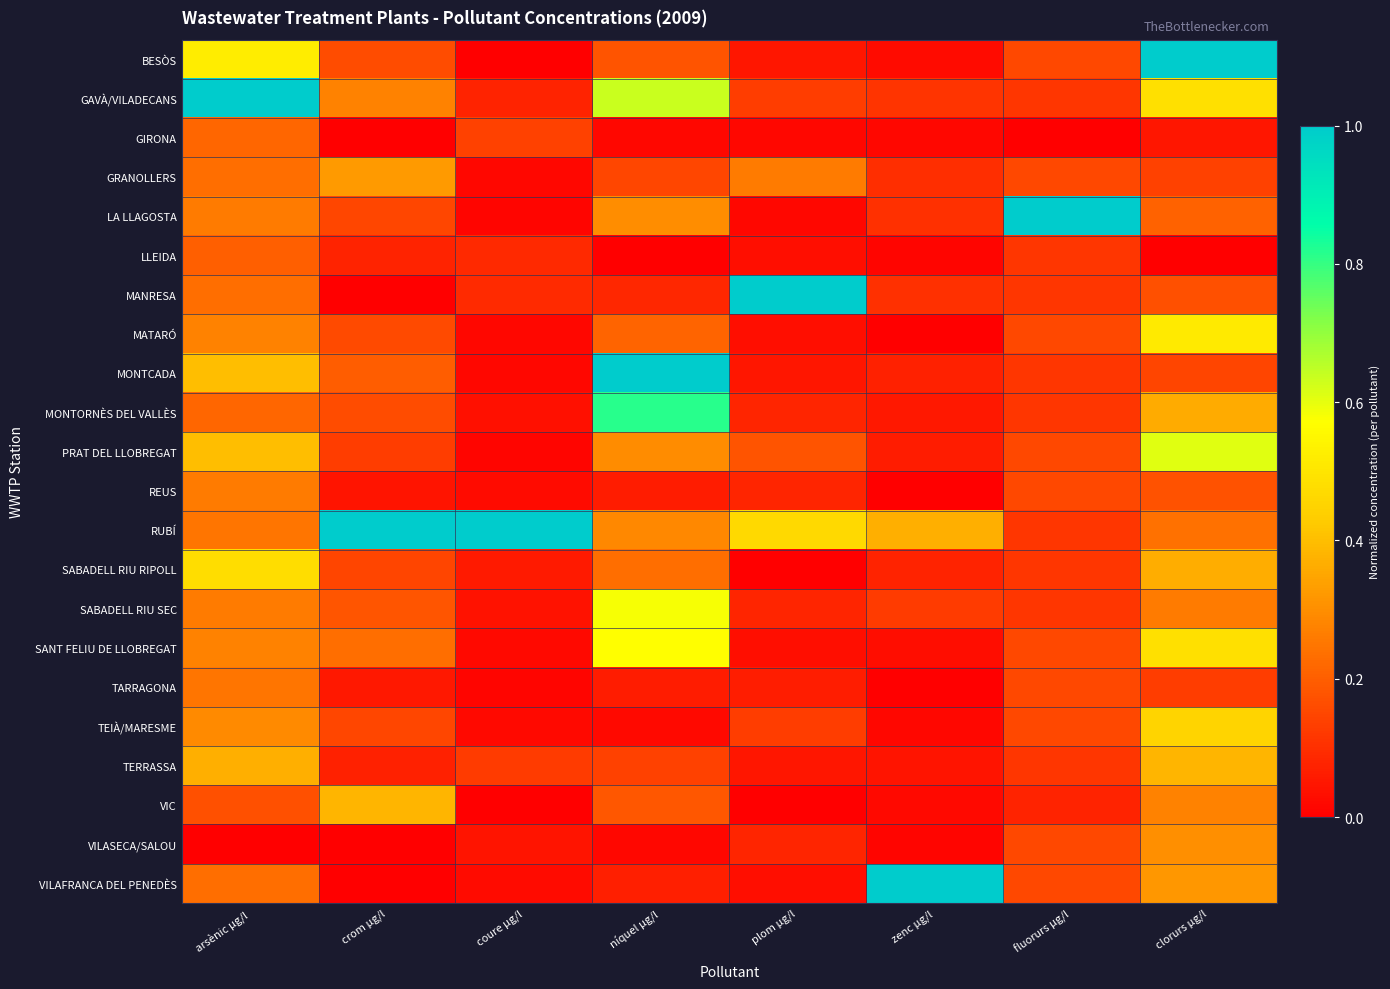

Reading left to right, transcribe all the data shown in this chart.

BESÒS: arsènic µg/l=0.5	crom µg/l=0.2	coure µg/l=0.0	níquel µg/l=0.2	plom µg/l=0.0	zenc µg/l=0.0	fluorurs µg/l=0.2	clorurs µg/l=1.0
GAVÀ/VILADECANS: arsènic µg/l=1.0	crom µg/l=0.3	coure µg/l=0.1	níquel µg/l=0.6	plom µg/l=0.1	zenc µg/l=0.1	fluorurs µg/l=0.1	clorurs µg/l=0.5
GIRONA: arsènic µg/l=0.2	crom µg/l=0.0	coure µg/l=0.1	níquel µg/l=0.0	plom µg/l=0.0	zenc µg/l=0.0	fluorurs µg/l=0.0	clorurs µg/l=0.0
GRANOLLERS: arsènic µg/l=0.2	crom µg/l=0.3	coure µg/l=0.0	níquel µg/l=0.2	plom µg/l=0.3	zenc µg/l=0.1	fluorurs µg/l=0.2	clorurs µg/l=0.1
LA LLAGOSTA: arsènic µg/l=0.3	crom µg/l=0.2	coure µg/l=0.0	níquel µg/l=0.3	plom µg/l=0.0	zenc µg/l=0.1	fluorurs µg/l=1.0	clorurs µg/l=0.2
LLEIDA: arsènic µg/l=0.2	crom µg/l=0.1	coure µg/l=0.1	níquel µg/l=0.0	plom µg/l=0.0	zenc µg/l=0.0	fluorurs µg/l=0.1	clorurs µg/l=0.0
MANRESA: arsènic µg/l=0.2	crom µg/l=0.0	coure µg/l=0.1	níquel µg/l=0.1	plom µg/l=1.0	zenc µg/l=0.1	fluorurs µg/l=0.1	clorurs µg/l=0.2
MATARÓ: arsènic µg/l=0.3	crom µg/l=0.2	coure µg/l=0.0	níquel µg/l=0.2	plom µg/l=0.0	zenc µg/l=0.0	fluorurs µg/l=0.2	clorurs µg/l=0.5
MONTCADA: arsènic µg/l=0.4	crom µg/l=0.2	coure µg/l=0.0	níquel µg/l=1.0	plom µg/l=0.0	zenc µg/l=0.1	fluorurs µg/l=0.1	clorurs µg/l=0.1
MONTORNÈS DEL VALLÈS: arsènic µg/l=0.2	crom µg/l=0.2	coure µg/l=0.0	níquel µg/l=0.8	plom µg/l=0.1	zenc µg/l=0.1	fluorurs µg/l=0.1	clorurs µg/l=0.4
PRAT DEL LLOBREGAT: arsènic µg/l=0.4	crom µg/l=0.1	coure µg/l=0.0	níquel µg/l=0.3	plom µg/l=0.2	zenc µg/l=0.1	fluorurs µg/l=0.2	clorurs µg/l=0.6
REUS: arsènic µg/l=0.3	crom µg/l=0.0	coure µg/l=0.0	níquel µg/l=0.1	plom µg/l=0.1	zenc µg/l=0.0	fluorurs µg/l=0.2	clorurs µg/l=0.2
RUBÍ: arsènic µg/l=0.2	crom µg/l=1.0	coure µg/l=1.0	níquel µg/l=0.3	plom µg/l=0.5	zenc µg/l=0.4	fluorurs µg/l=0.1	clorurs µg/l=0.2
SABADELL RIU RIPOLL: arsènic µg/l=0.5	crom µg/l=0.1	coure µg/l=0.1	níquel µg/l=0.2	plom µg/l=0.0	zenc µg/l=0.1	fluorurs µg/l=0.1	clorurs µg/l=0.4
SABADELL RIU SEC: arsènic µg/l=0.3	crom µg/l=0.2	coure µg/l=0.0	níquel µg/l=0.6	plom µg/l=0.1	zenc µg/l=0.1	fluorurs µg/l=0.1	clorurs µg/l=0.3
SANT FELIU DE LLOBREGAT: arsènic µg/l=0.3	crom µg/l=0.2	coure µg/l=0.0	níquel µg/l=0.6	plom µg/l=0.0	zenc µg/l=0.0	fluorurs µg/l=0.2	clorurs µg/l=0.5
TARRAGONA: arsènic µg/l=0.2	crom µg/l=0.1	coure µg/l=0.0	níquel µg/l=0.1	plom µg/l=0.1	zenc µg/l=0.0	fluorurs µg/l=0.2	clorurs µg/l=0.1
TEIÀ/MARESME: arsènic µg/l=0.3	crom µg/l=0.2	coure µg/l=0.0	níquel µg/l=0.0	plom µg/l=0.1	zenc µg/l=0.0	fluorurs µg/l=0.2	clorurs µg/l=0.5
TERRASSA: arsènic µg/l=0.4	crom µg/l=0.1	coure µg/l=0.1	níquel µg/l=0.1	plom µg/l=0.0	zenc µg/l=0.0	fluorurs µg/l=0.1	clorurs µg/l=0.4
VIC: arsènic µg/l=0.2	crom µg/l=0.4	coure µg/l=0.0	níquel µg/l=0.2	plom µg/l=0.0	zenc µg/l=0.0	fluorurs µg/l=0.1	clorurs µg/l=0.3
VILASECA/SALOU: arsènic µg/l=0.0	crom µg/l=0.0	coure µg/l=0.0	níquel µg/l=0.0	plom µg/l=0.1	zenc µg/l=0.0	fluorurs µg/l=0.2	clorurs µg/l=0.3
VILAFRANCA DEL PENEDÈS: arsènic µg/l=0.2	crom µg/l=0.0	coure µg/l=0.0	níquel µg/l=0.1	plom µg/l=0.0	zenc µg/l=1.0	fluorurs µg/l=0.2	clorurs µg/l=0.3